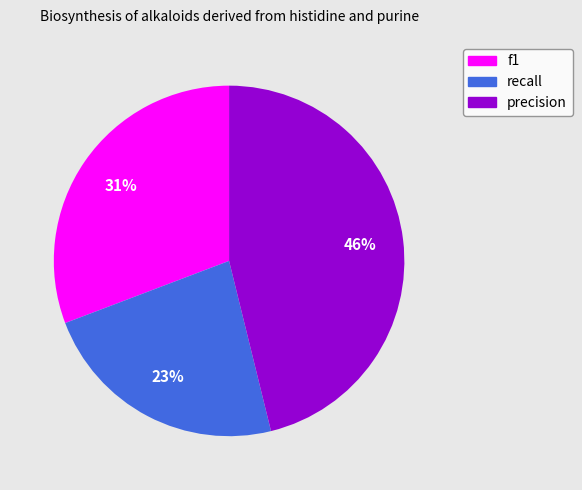

Is it true that f1 is 21% of the pie?

False